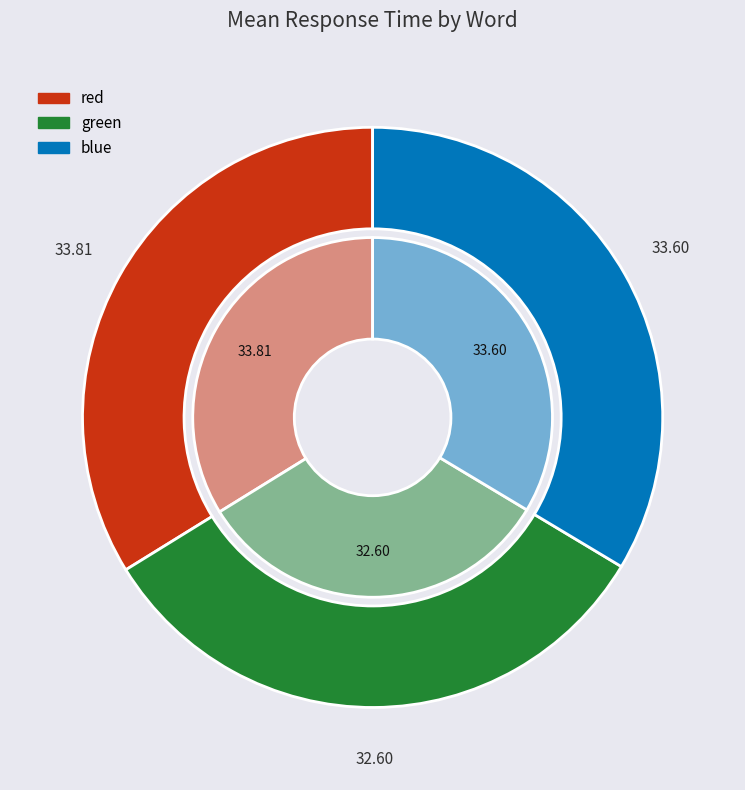

The green slice represents 40% of the pie. True or false?

False